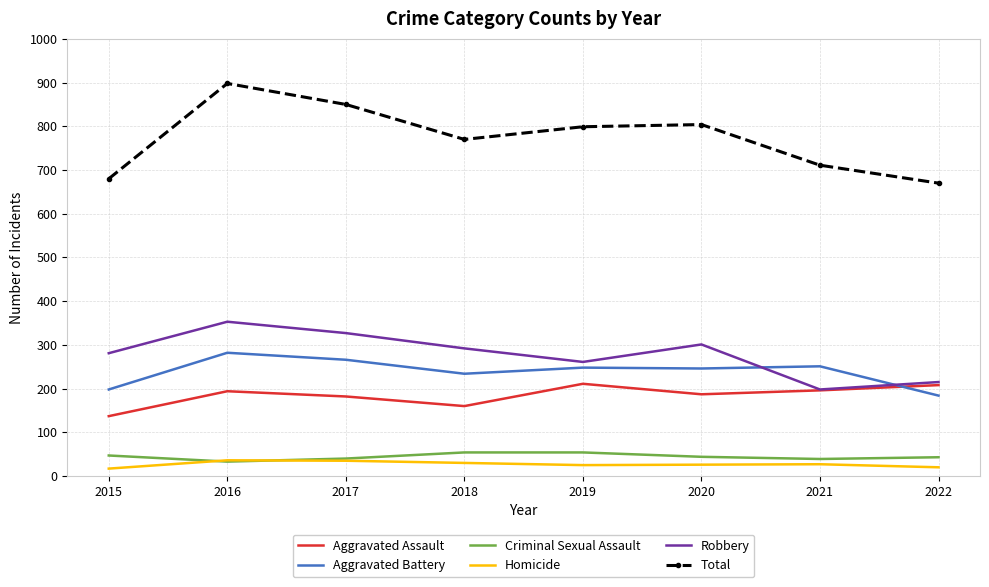

How many interior local valleys does the Robbery series have?

2